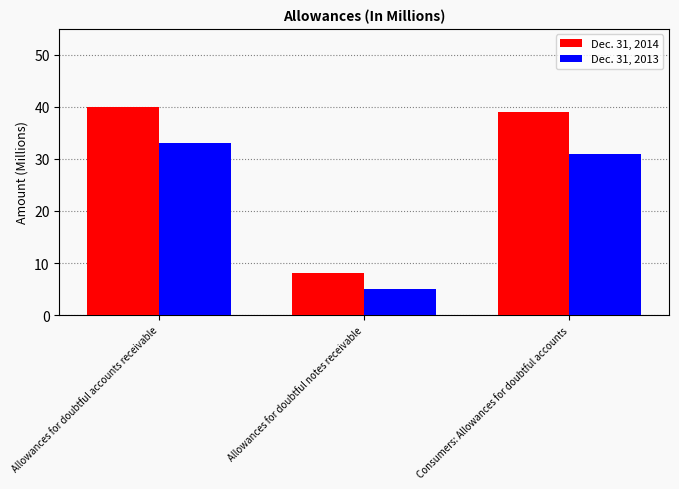

What is the minimum value shown in the chart?

5